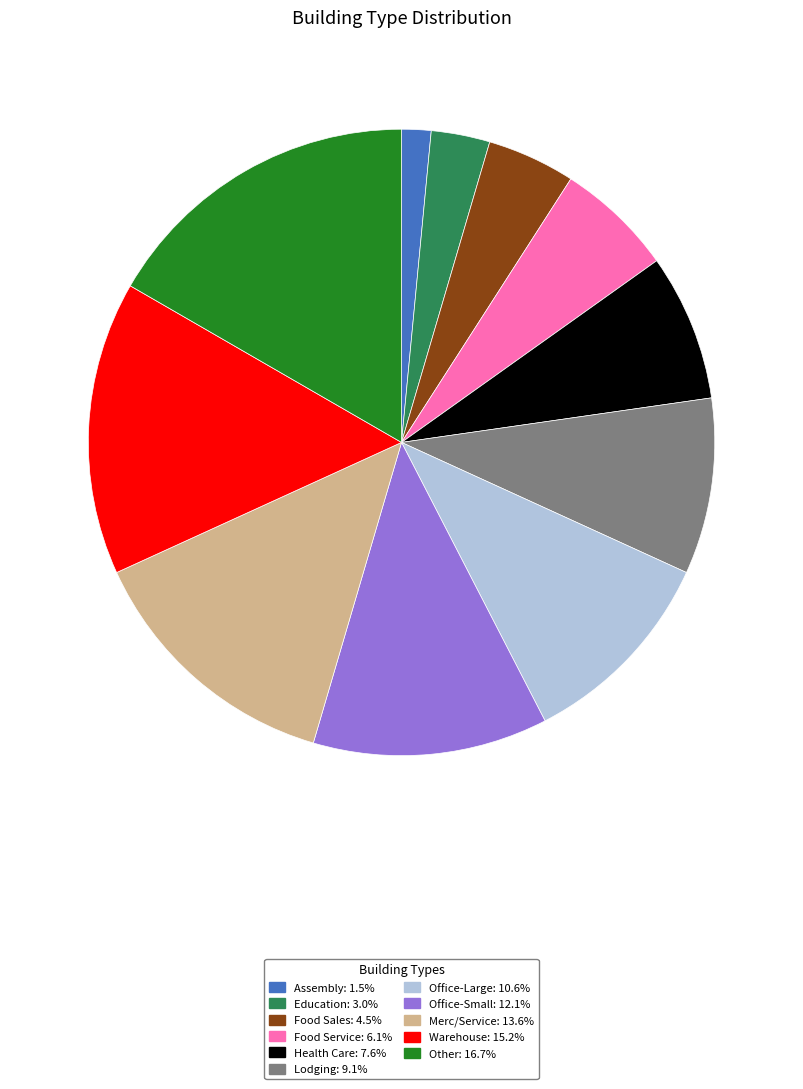

Which has a higher value, Warehouse or Office-Small?

Warehouse